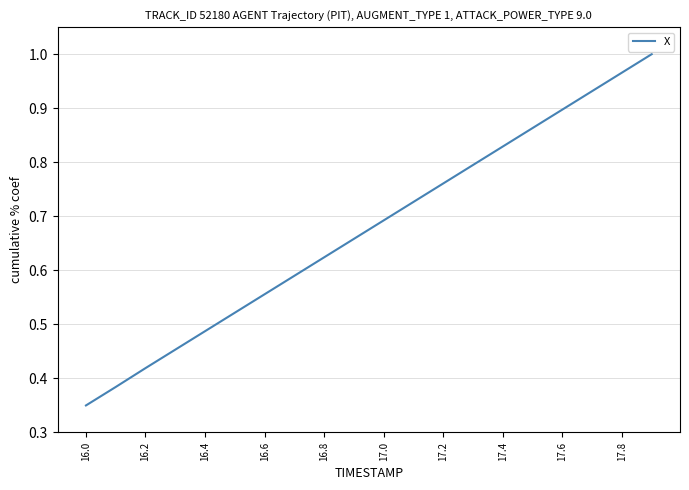

Which category has the lowest value across all series?

16.0